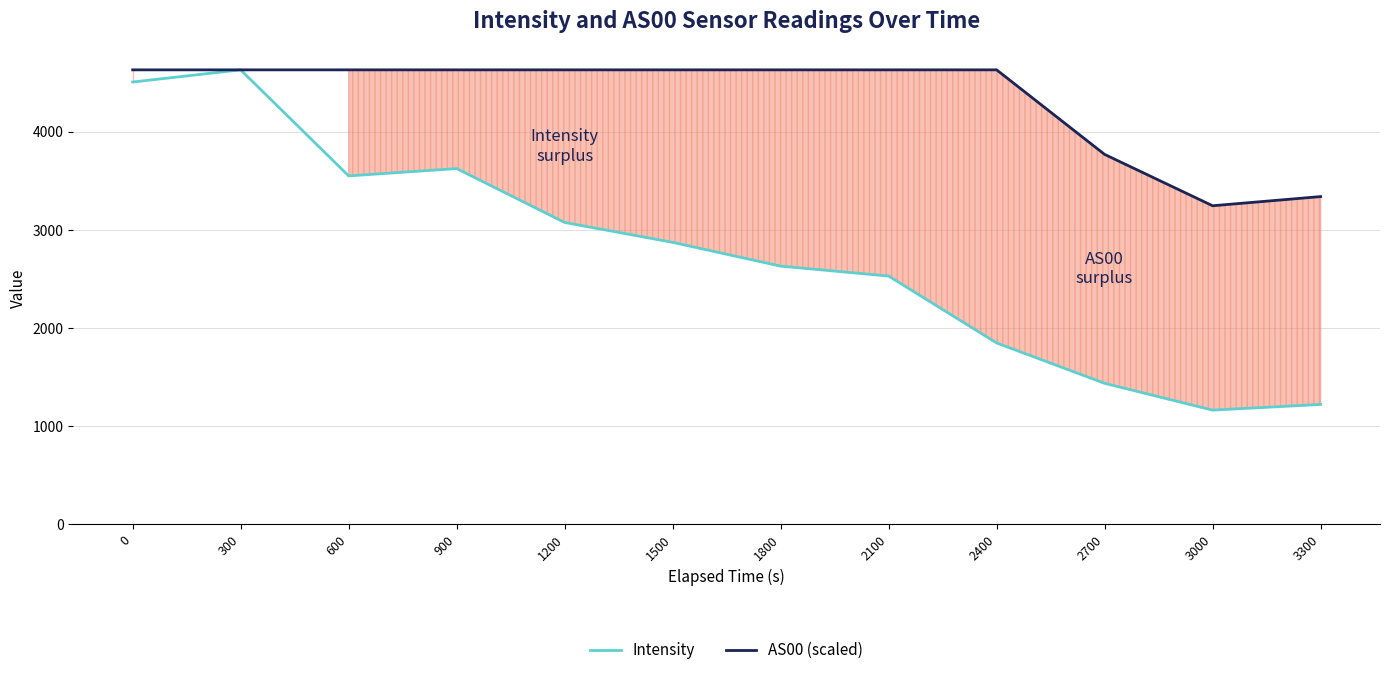

At which category does the chart reach its peak across all series?

300